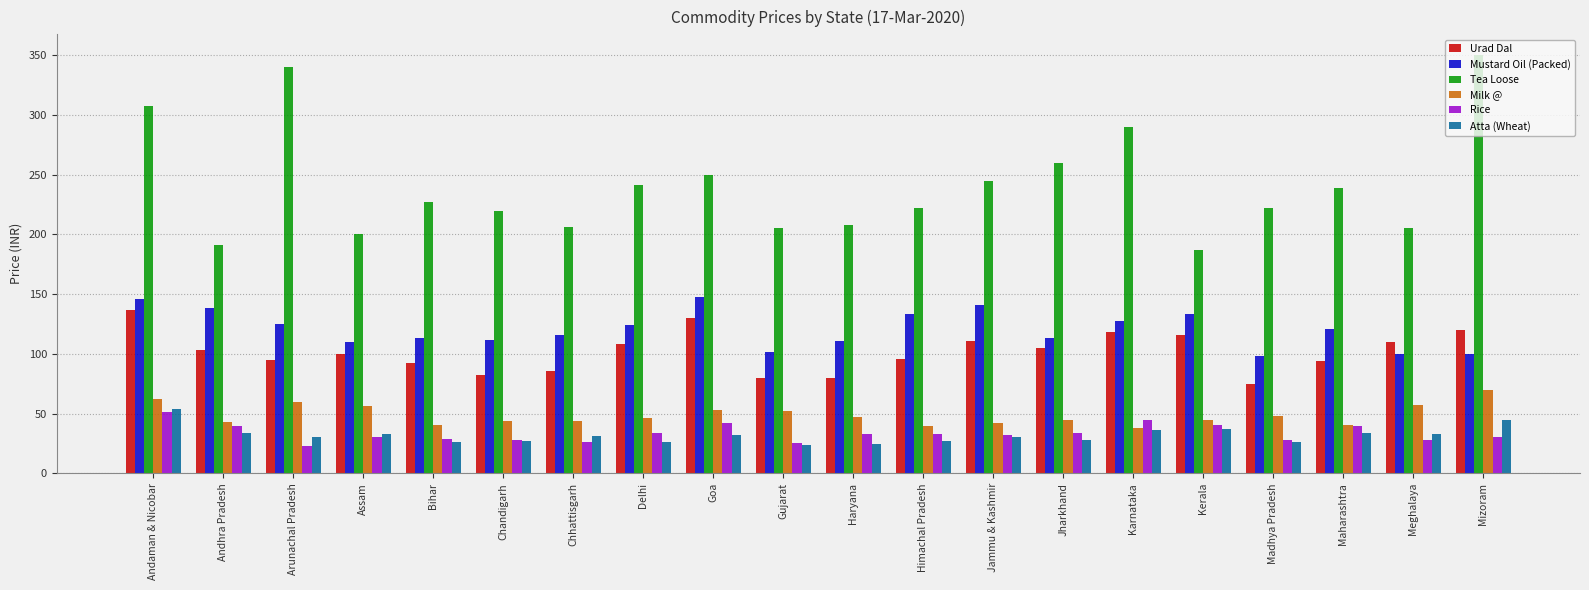

At Haryana, list the series in order from largest to smallest.

Tea Loose, Mustard Oil (Packed), Urad Dal, Milk @, Rice, Atta (Wheat)